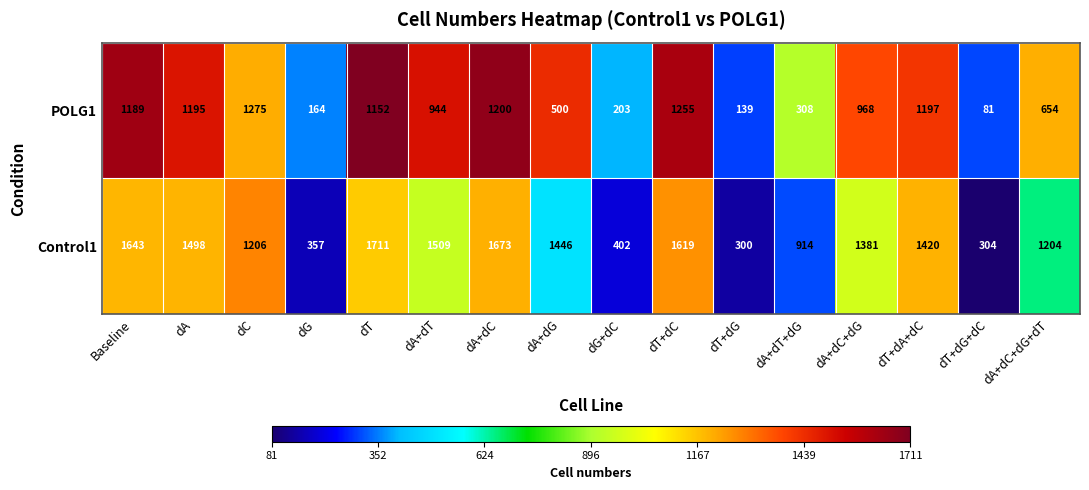

Rank the series at dA+dC+dG+dT from lowest to highest value.

POLG1, Control1